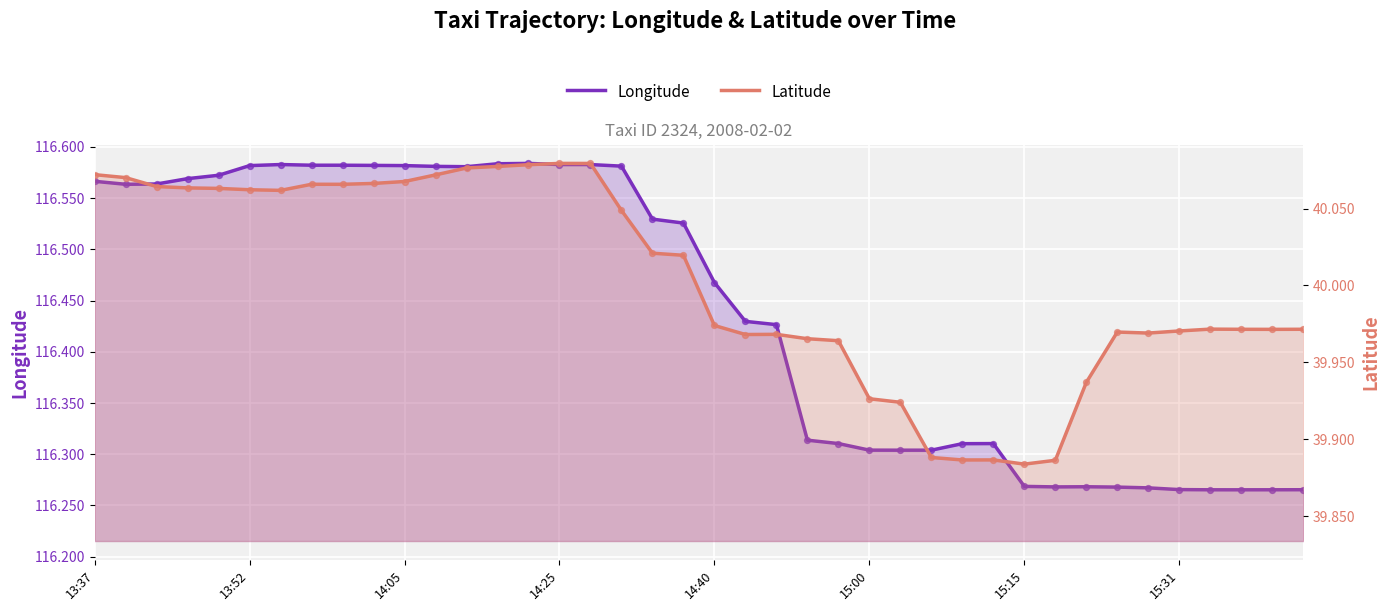

Which series reaches the maximum Y coordinate?

Longitude